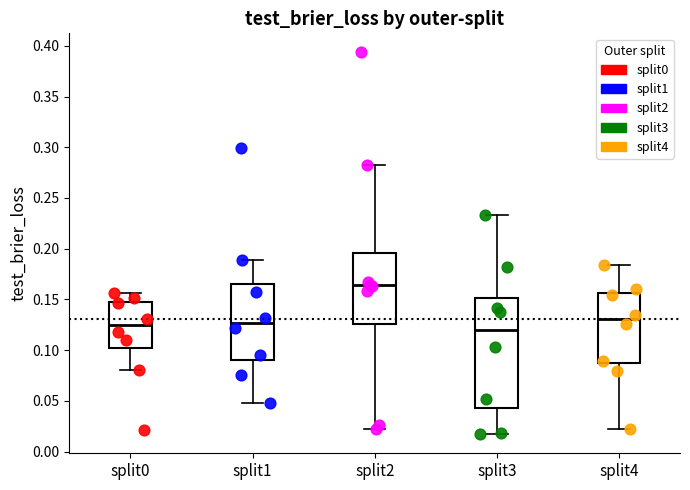

Reading left to right, transcribe this box plot: for each box, give where its median line is, the range the box spans, and where its two whiskers end, as read against the y-axis. The values are not printed on the chart, so give them approximately, as read against the axis.

split0: median 0.125, box 0.105 to 0.145, whiskers 0.080 to 0.155
split1: median 0.125, box 0.090 to 0.165, whiskers 0.050 to 0.190
split2: median 0.165, box 0.125 to 0.195, whiskers 0.025 to 0.280
split3: median 0.120, box 0.045 to 0.150, whiskers 0.015 to 0.235
split4: median 0.130, box 0.085 to 0.155, whiskers 0.020 to 0.185